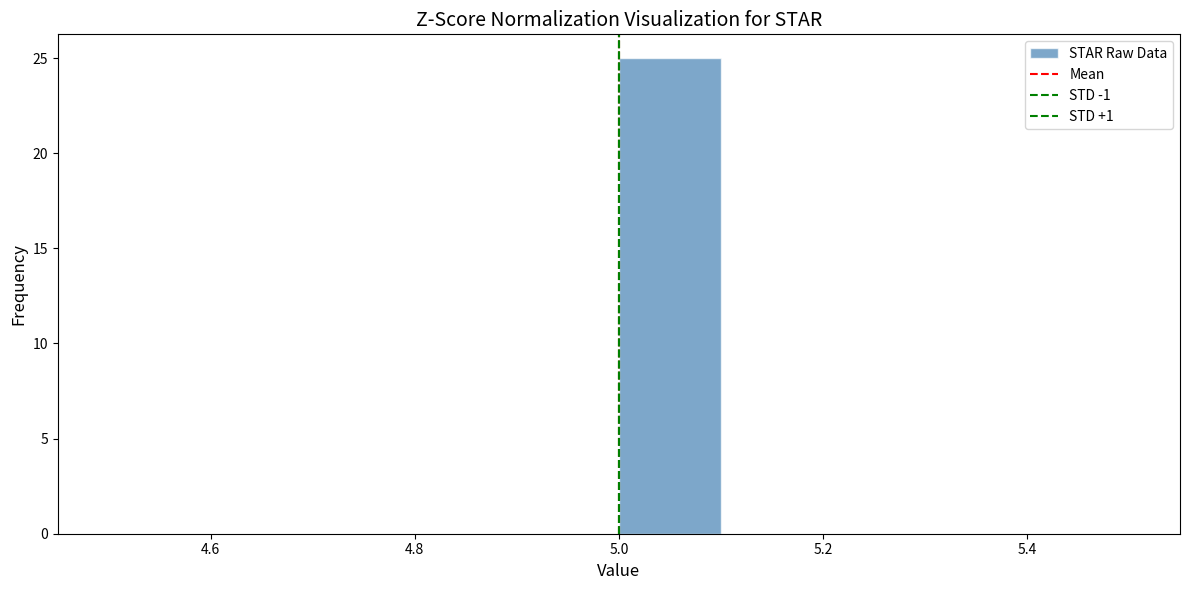

Over which range of the x-axis is the bar tallest?

5.0 to 5.1